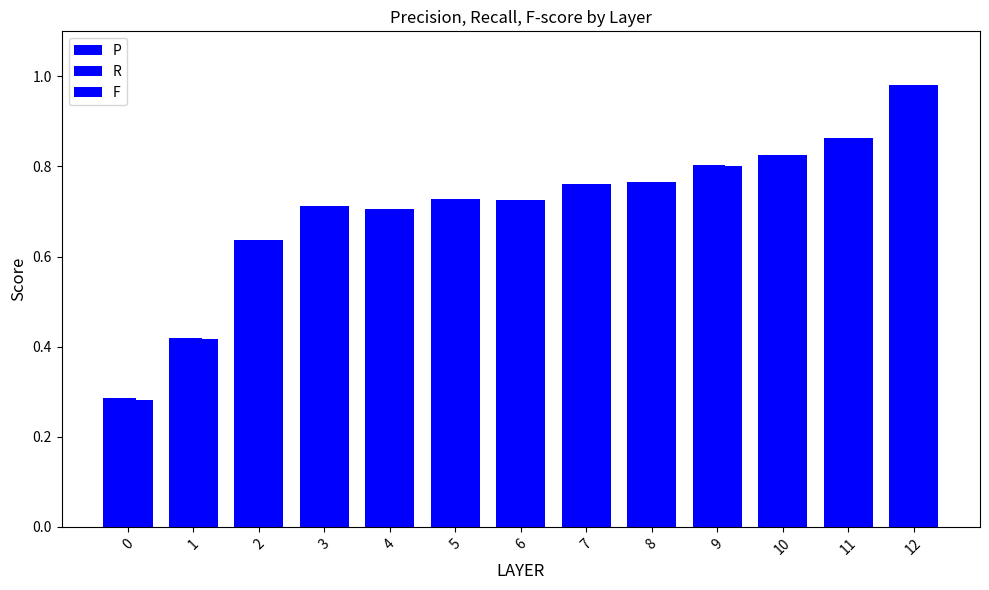

Which label corresponds to the largest value in the chart?

12